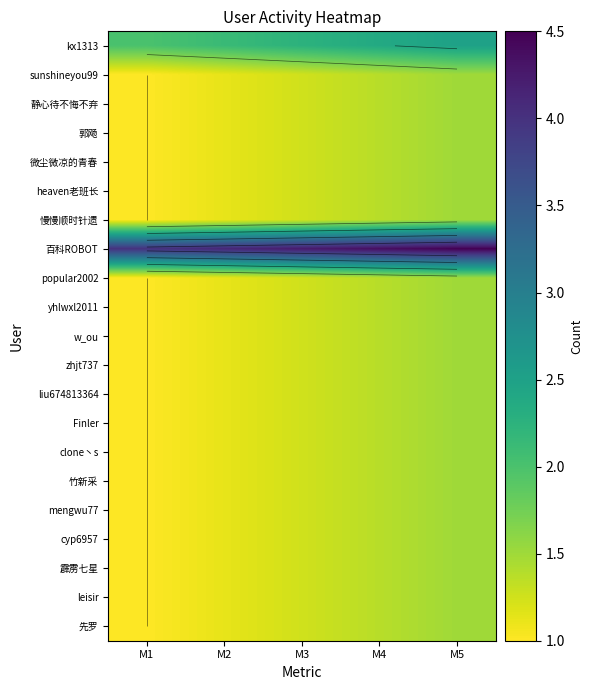

What is the approximate value of popular2002 at M2?

1.1